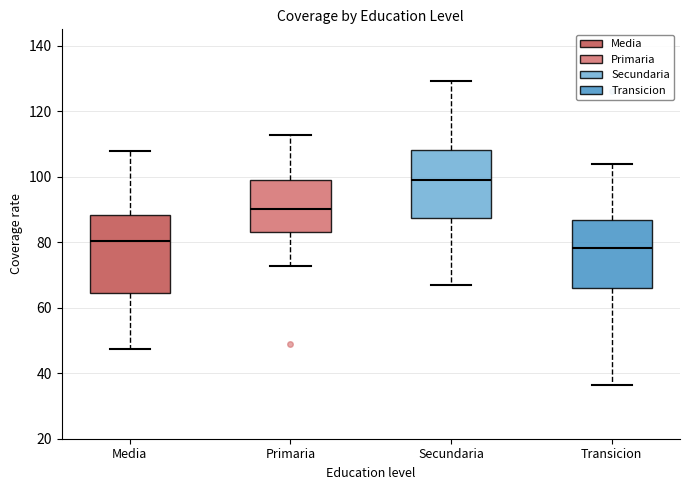

Reading left to right, transcribe this box plot: for each box, give where its median line is, the range the box spans, and where its two whiskers end, as read against the y-axis. The values are not printed on the chart, so give them approximately, as read against the axis.

Media: median 80, box 64 to 88, whiskers 48 to 108
Primaria: median 90, box 84 to 100, whiskers 72 to 112
Secundaria: median 98, box 88 to 108, whiskers 66 to 130
Transicion: median 78, box 66 to 86, whiskers 36 to 104